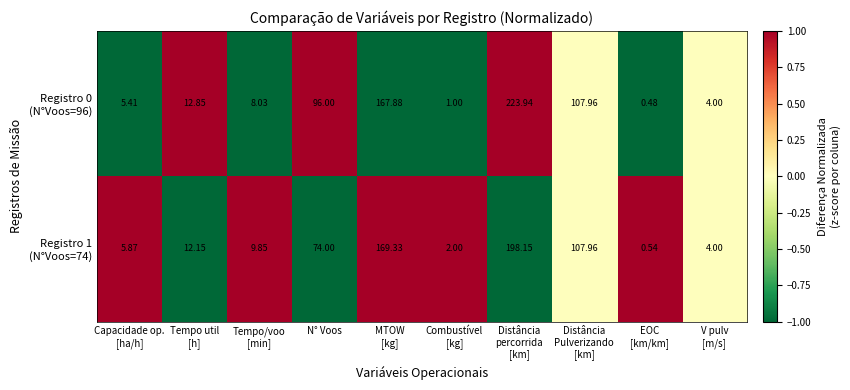

Count the number of categories in the chart.

10